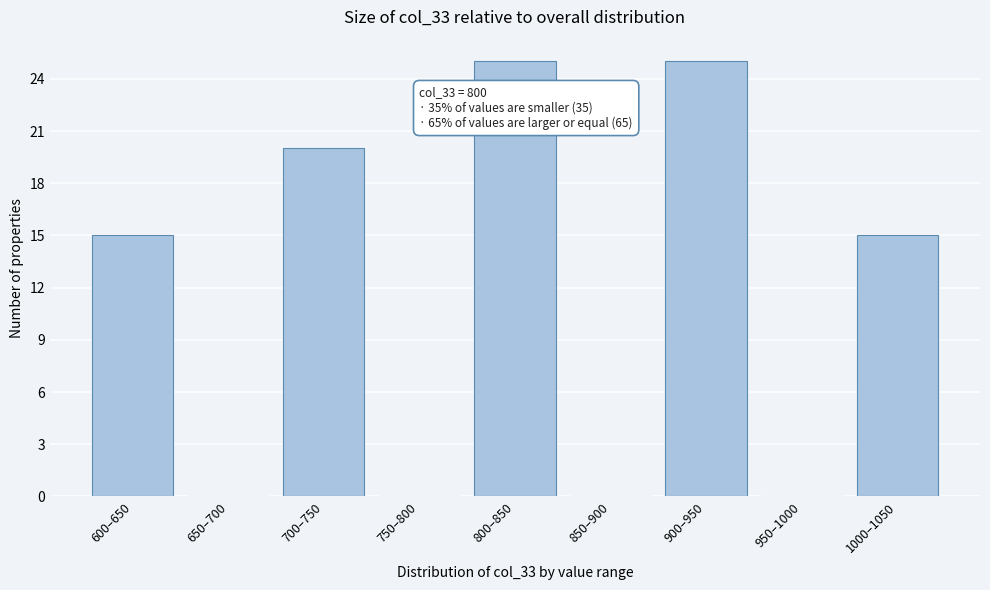

Reading left to right, list all the values displayed in this chart.

600–650=15	650–700=0	700–750=20	750–800=0	800–850=25	850–900=0	900–950=25	950–1000=0	1000–1050=15